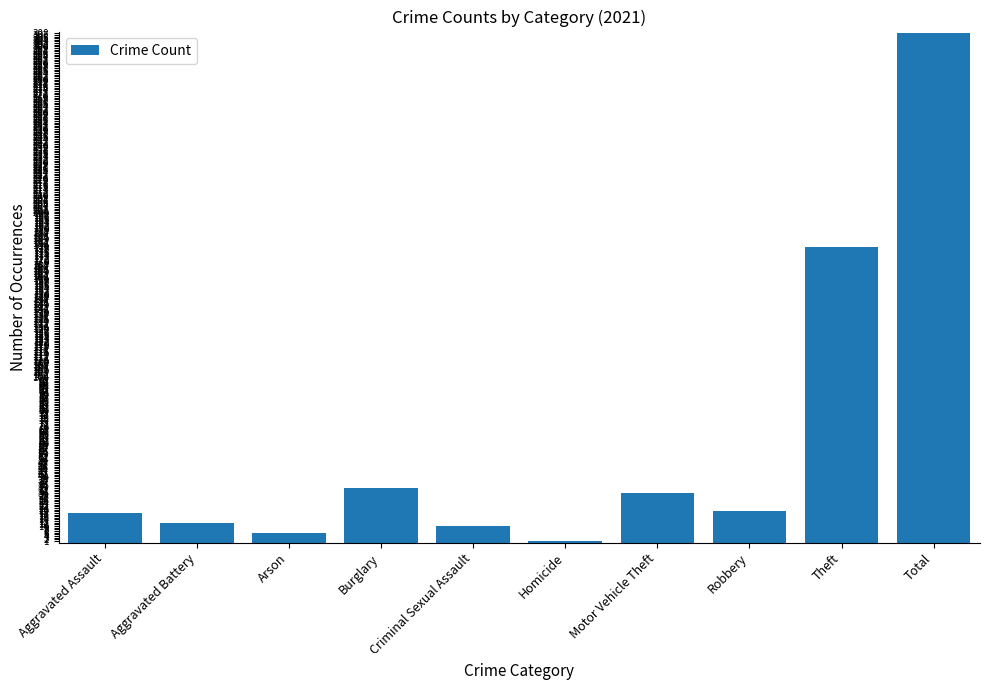

Which category has the lowest value across all series?

Homicide